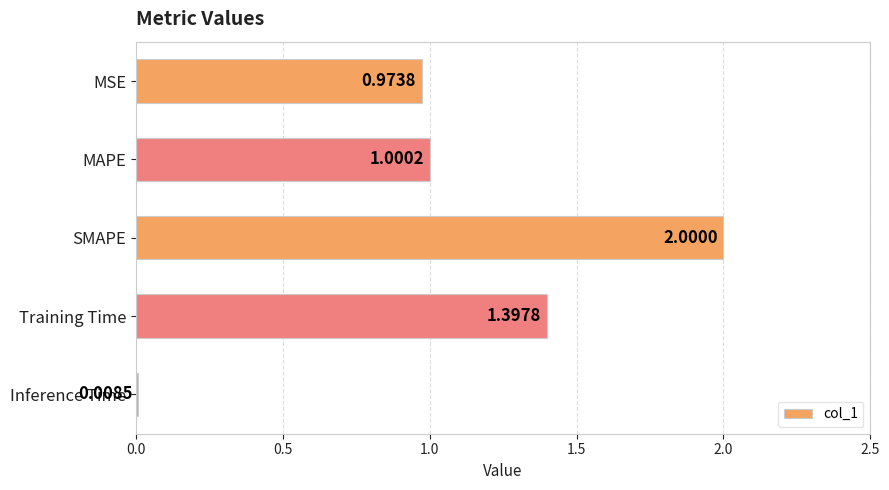

How many values exceed 1?

3